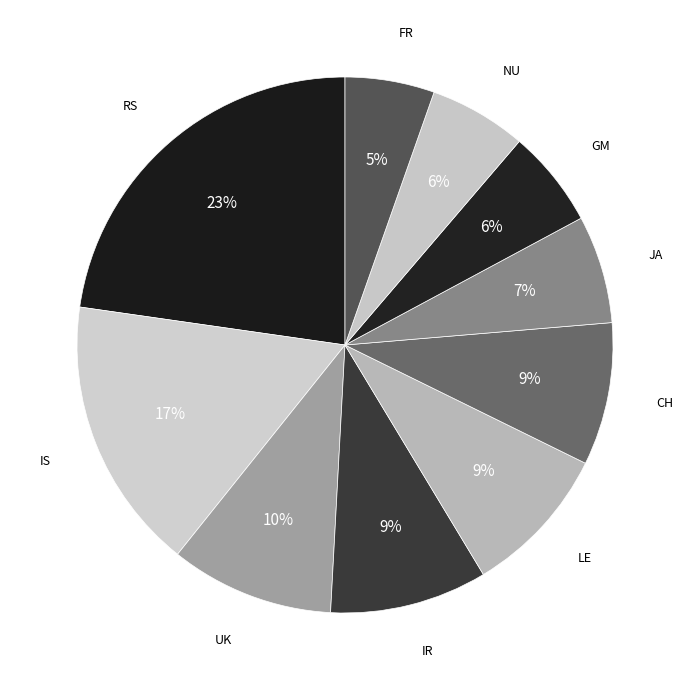

What percentage is the JA slice, to the nearest percent?

7%